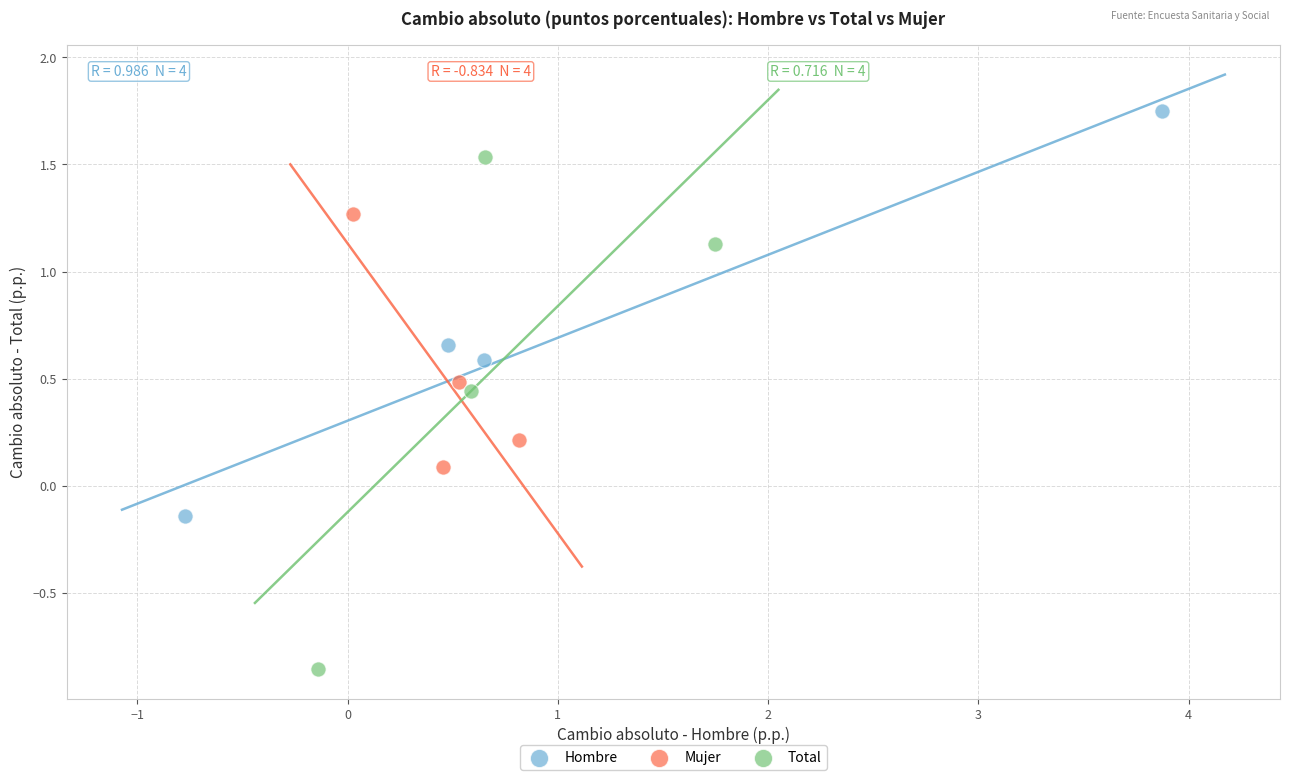

Which series contains the highest Y value?

Hombre